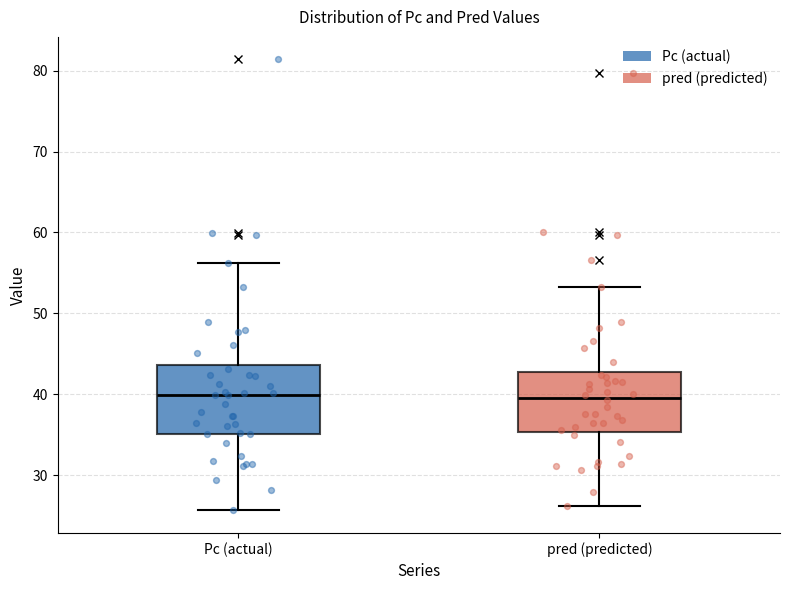

Where is the lower edge of the box for Pc (actual) on the y-axis? The values are not printed on the chart, so give them approximately, as read against the axis.

35